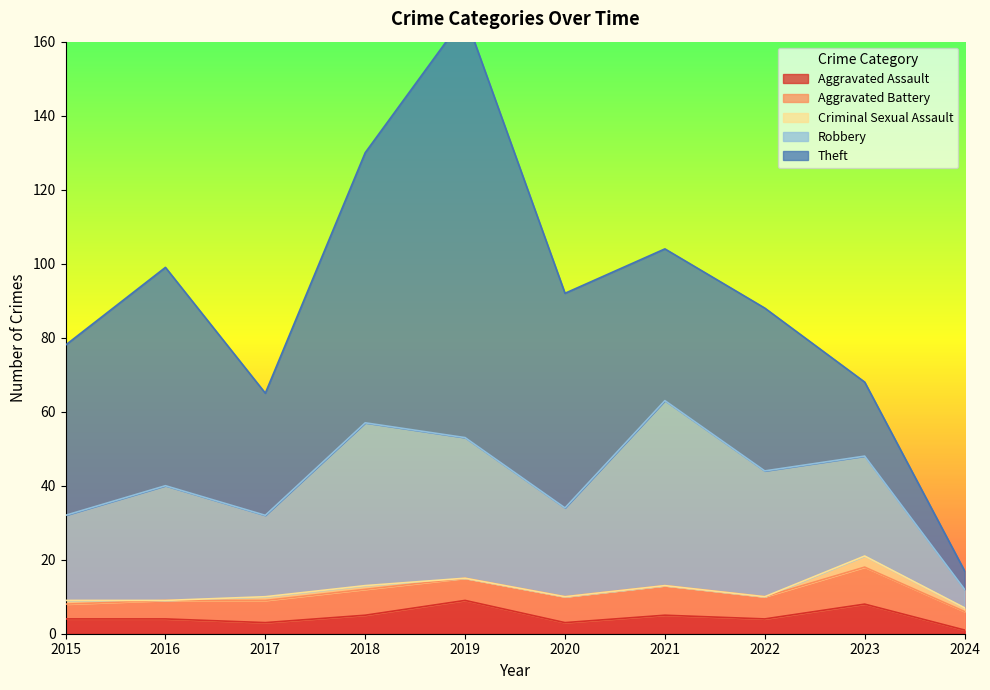

Which category has the lowest value across all series?

2016